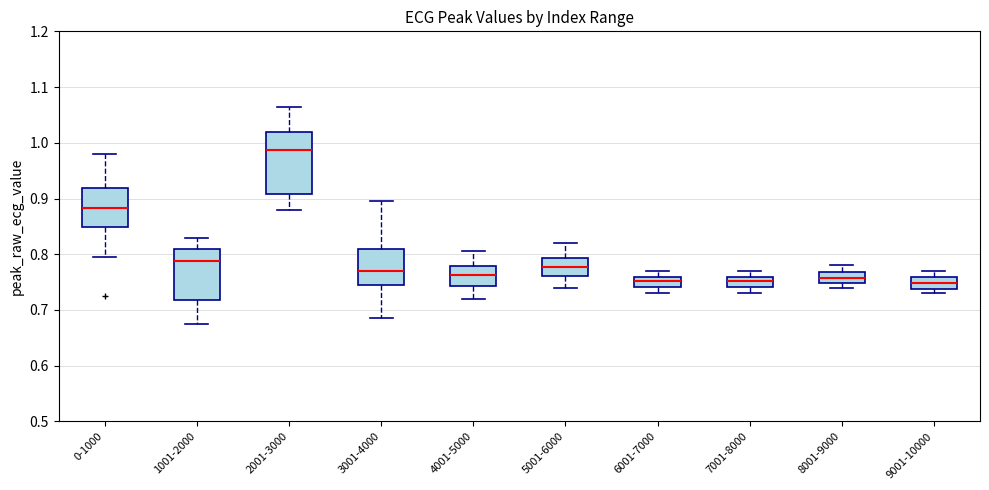

Comparing the boxes themselves (not the whiskers), which one is the tallest?

2001-3000